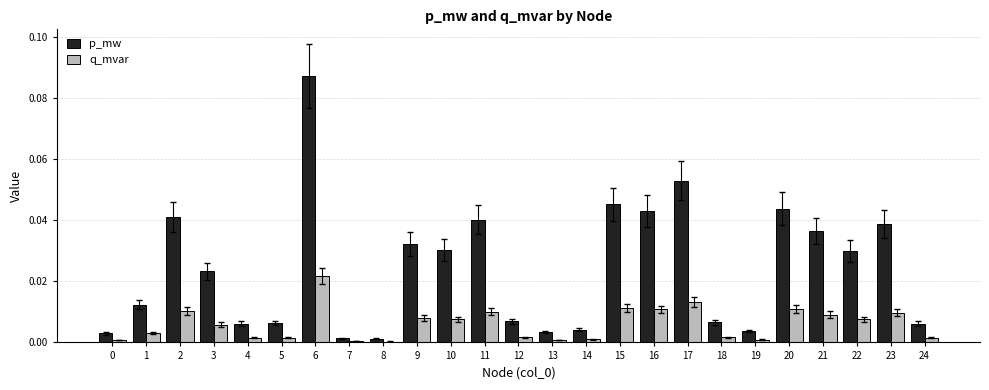

Which series has the largest total across all categories?

p_mw